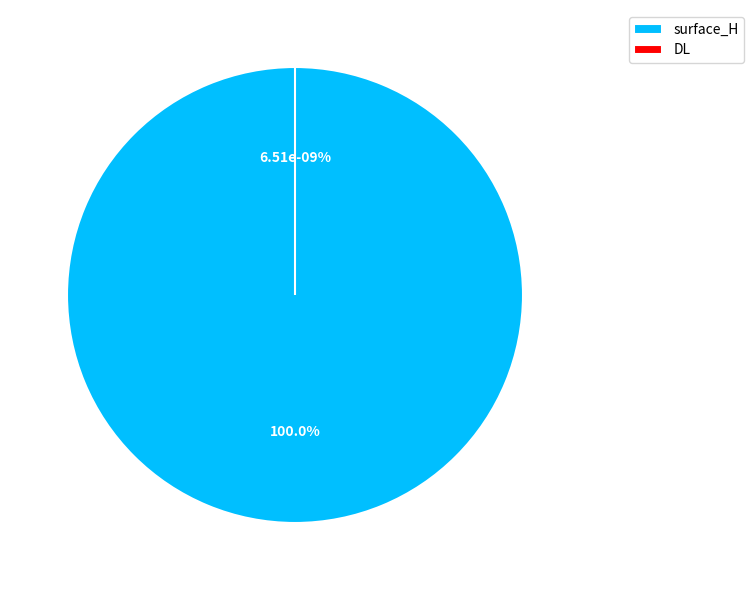

Which has a higher value, DL or surface_H?

surface_H